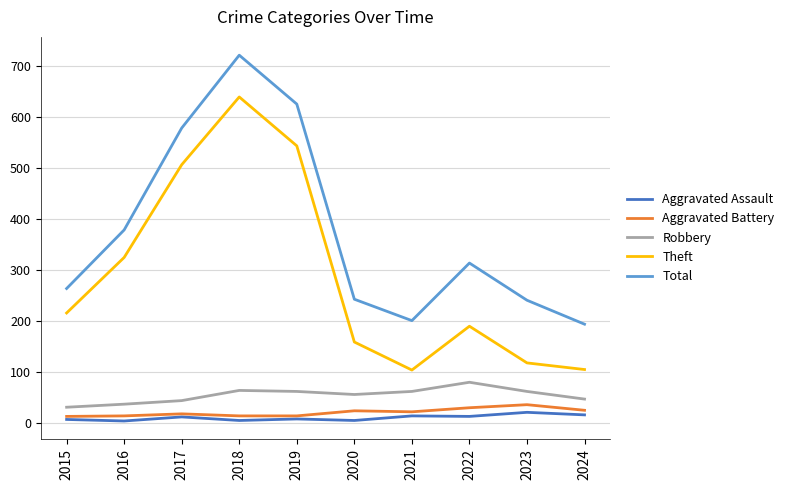

In Robbery, how many points are higher than both neighbors (excluding endpoints)?

2